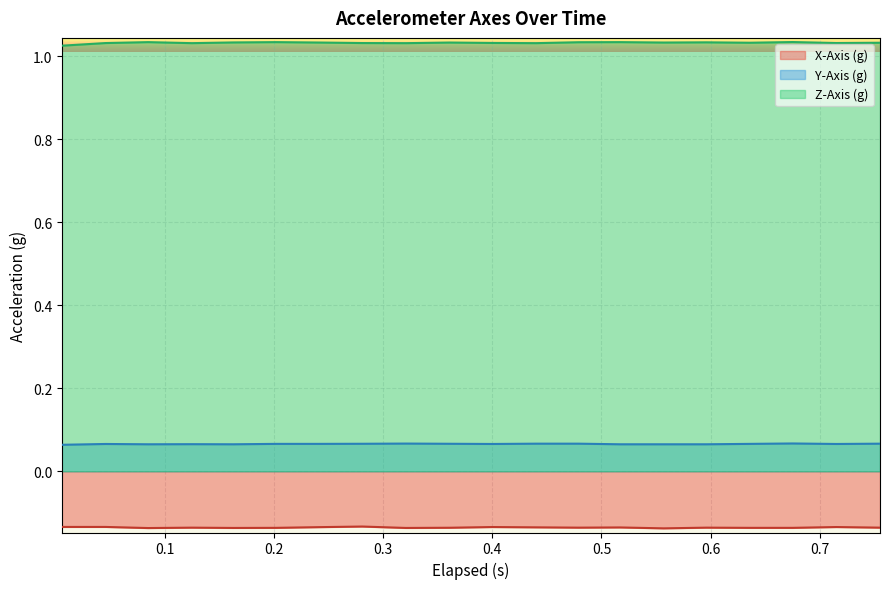

Rank the series by their maximum value, from highest to lowest.

Z-Axis (g), Y-Axis (g), X-Axis (g)